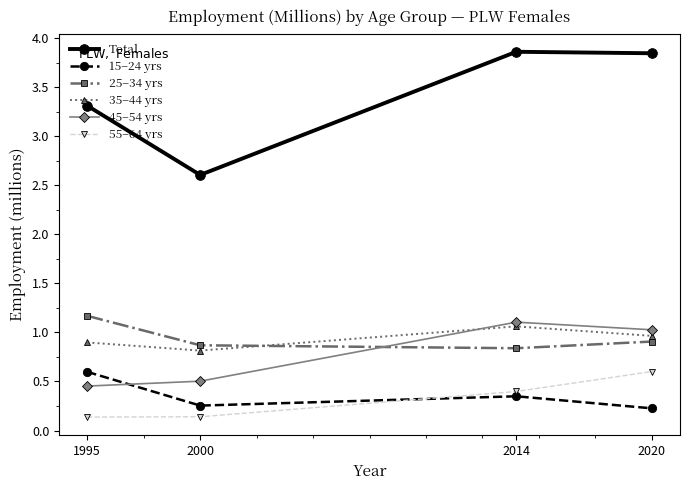

What is the value of the 55–64 yrs point at the 3rd from the left?

0.4